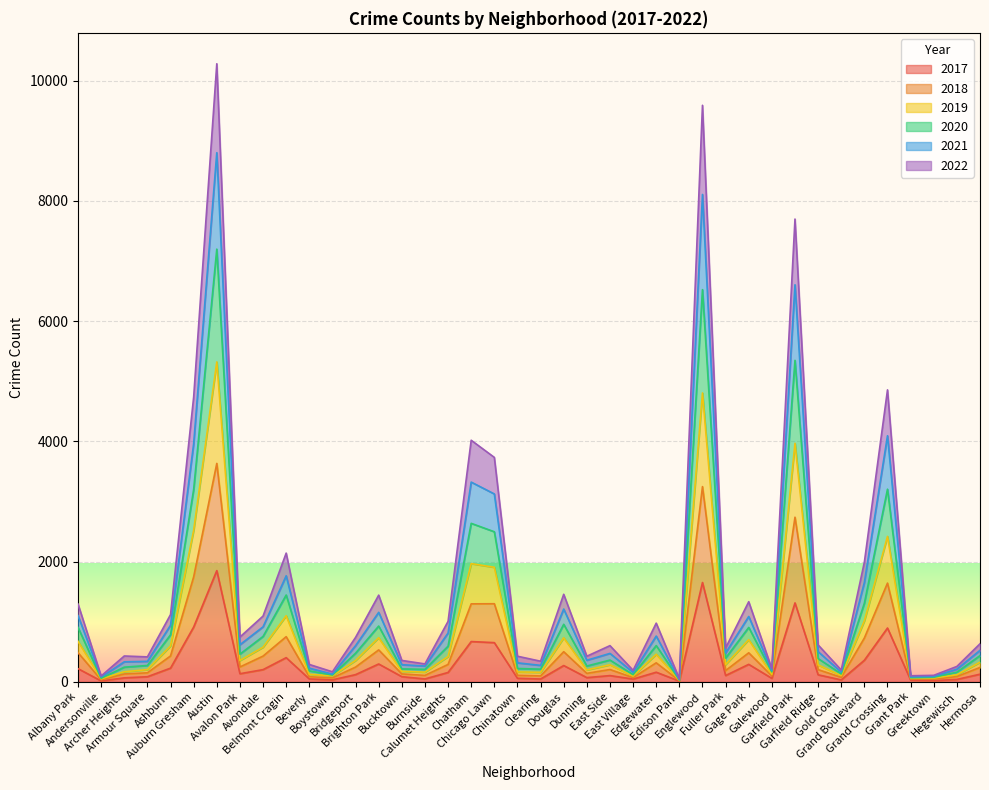

At which label does 2019 reach its minimum?

Edison Park